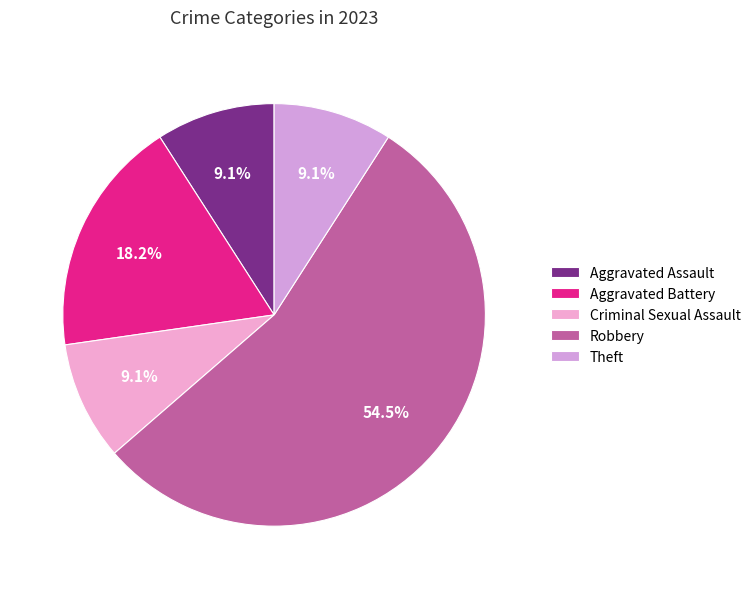

How many segments does this pie chart have?

5